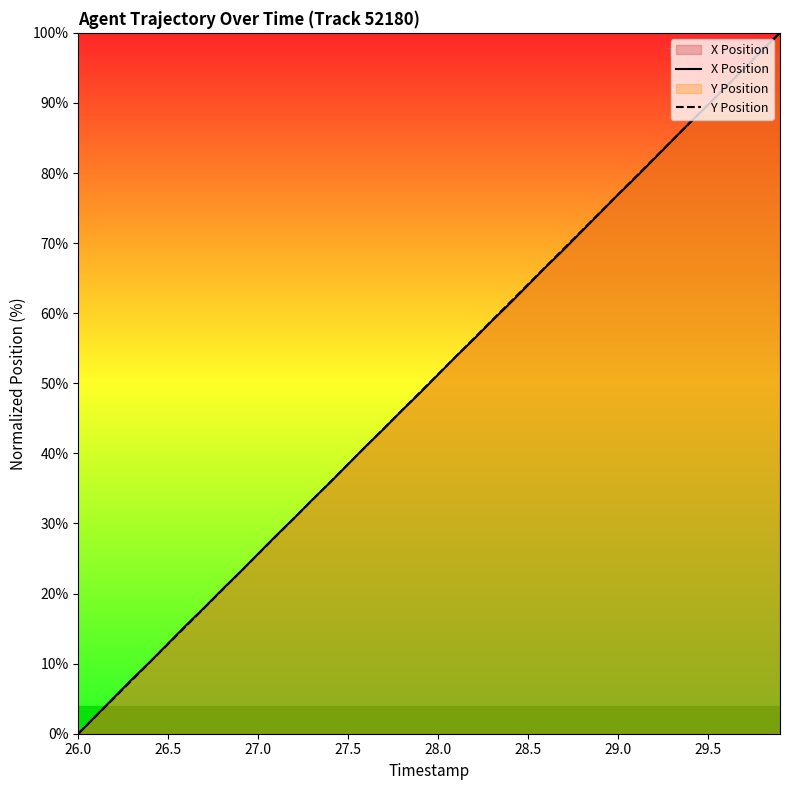

Is it true that X Position equals 118.5 at 29.0?

False